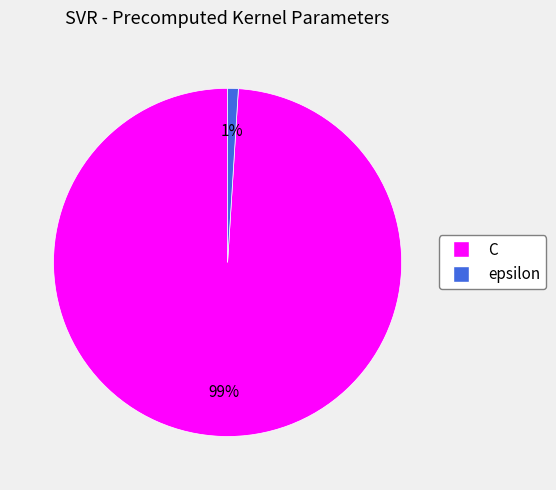

What is the largest slice in the pie chart?

C